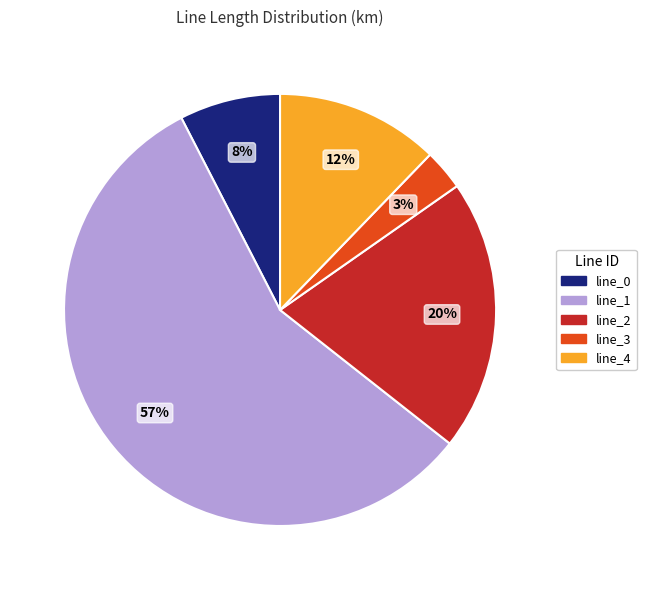

To the nearest percent, what portion does line_3 represent?

3%